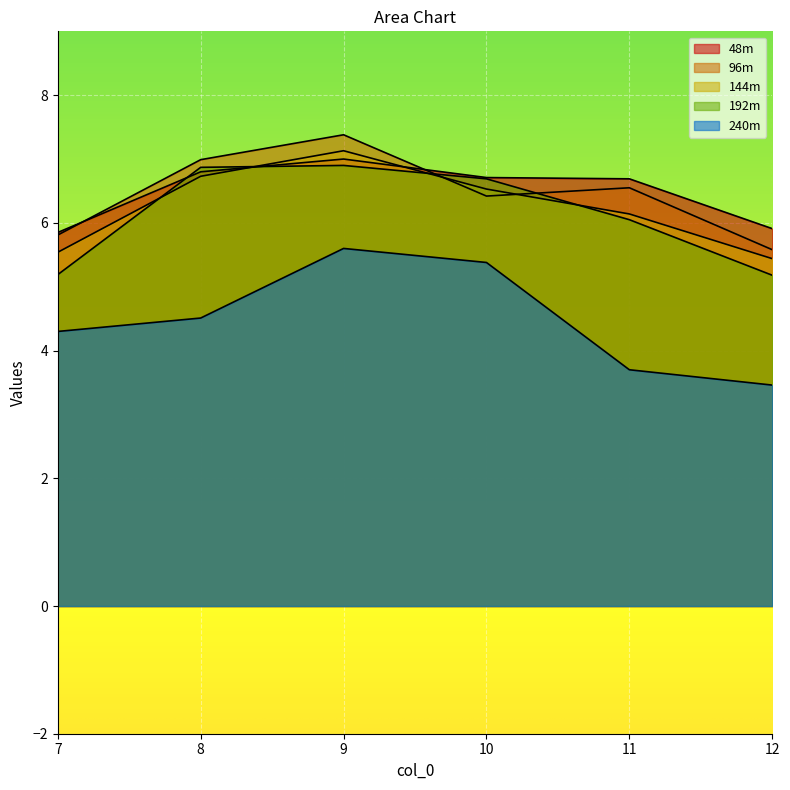

What is the sum of the 192m values at 8.0 and 12.0?

12.1